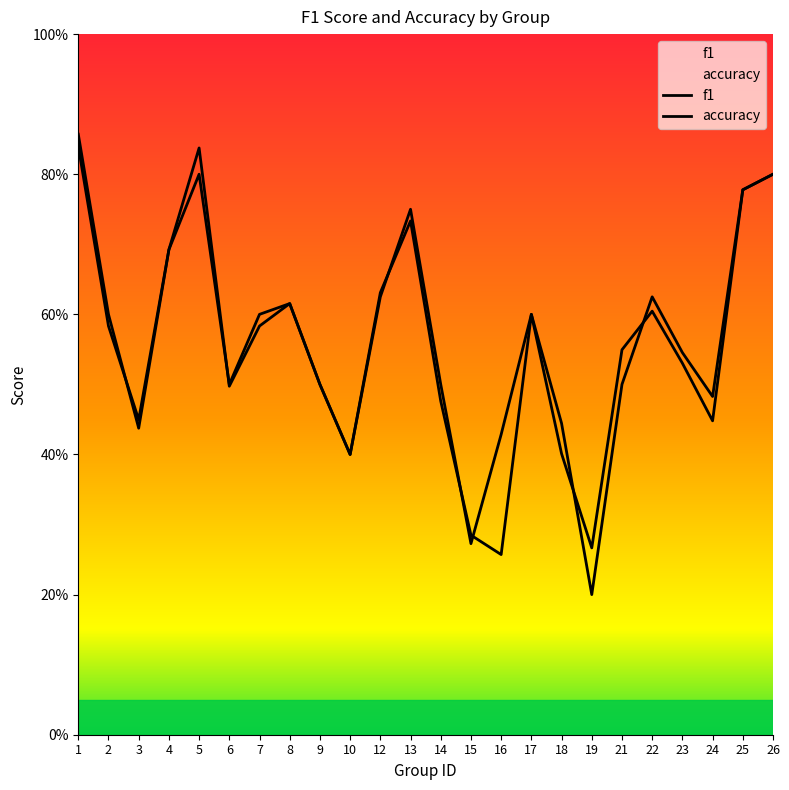

Rank the series at 19 from highest to lowest value.

f1, accuracy